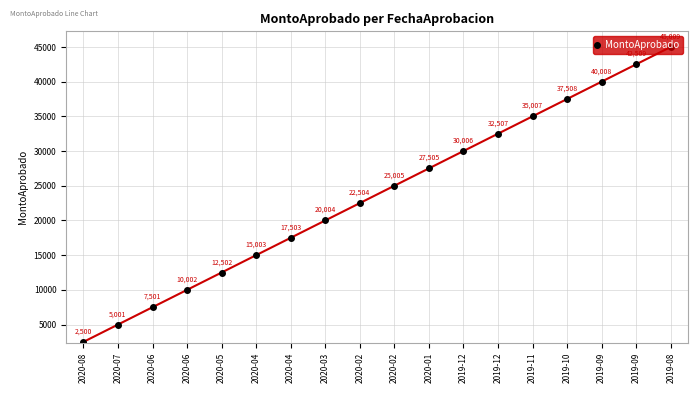

Which category has the lowest value across all series?

2020-08